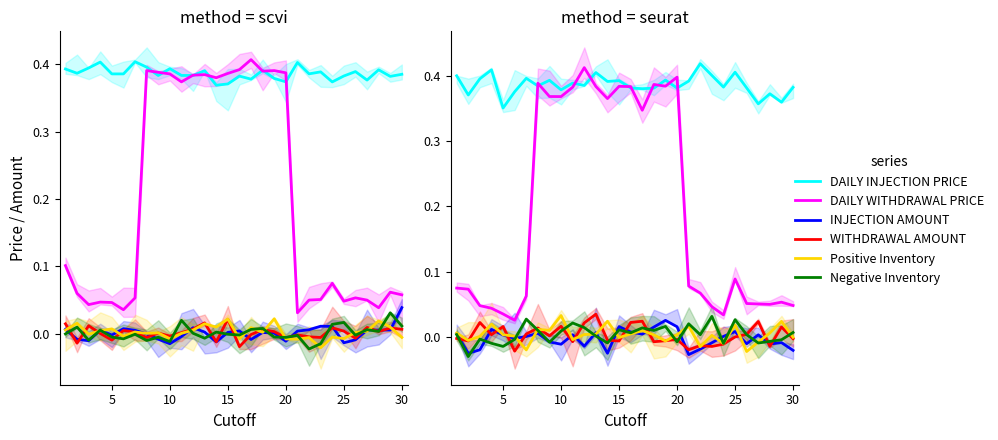

After their last crossing, which series has the higher values: INJECTION AMOUNT or Negative Inventory?

Negative Inventory